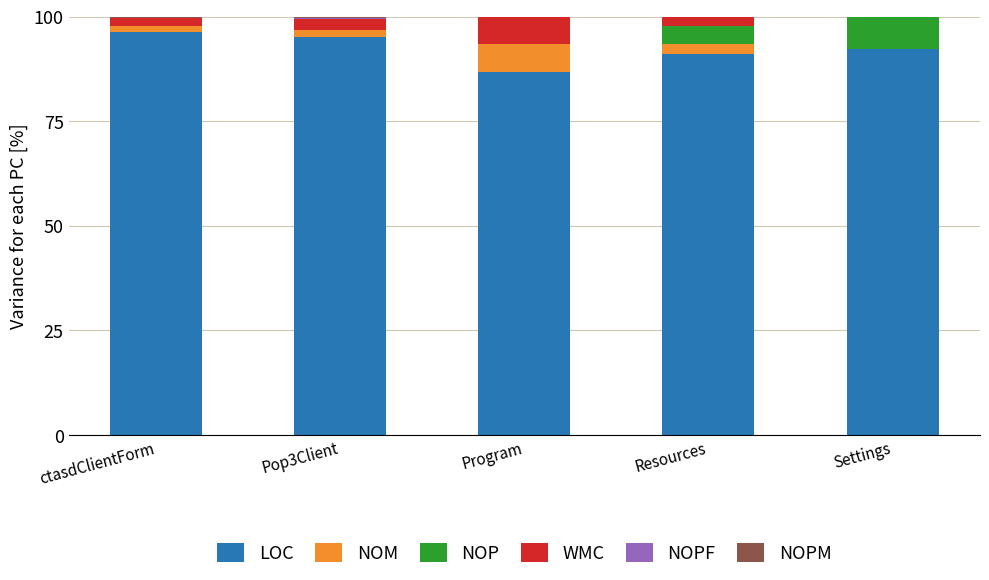

Are the bars horizontal?

No